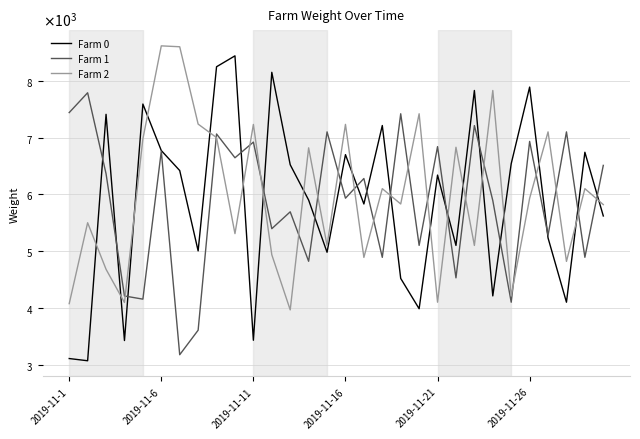

What is the sum of all Farm 0 values?

176365